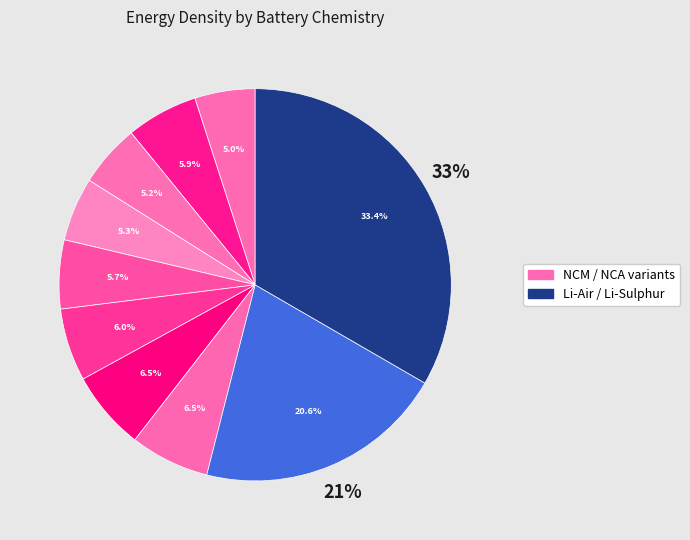

Is it true that NCA is 1% of the pie?

False